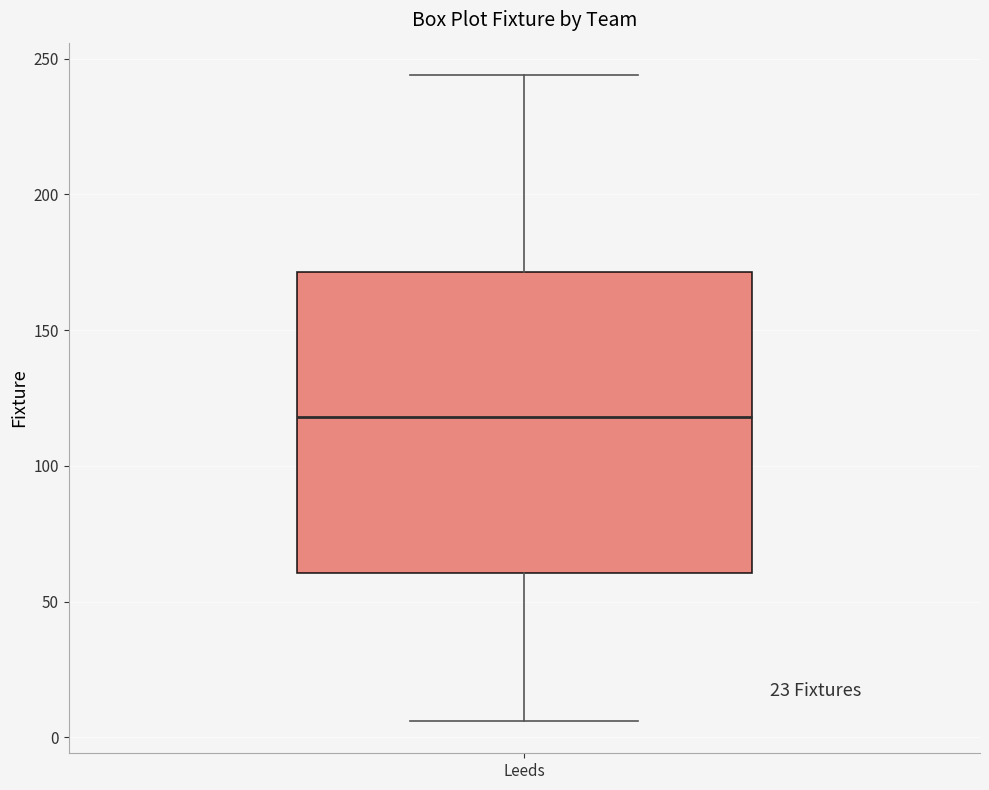

Where does the upper whisker of the box for Leeds end on the y-axis? The values are not printed on the chart, so give them approximately, as read against the axis.

245